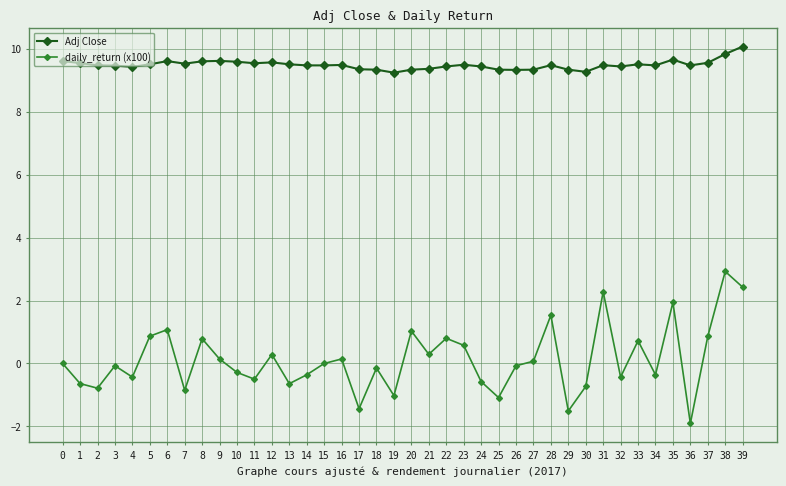

Is it true that Adj Close equals 6.3 at 0?

False